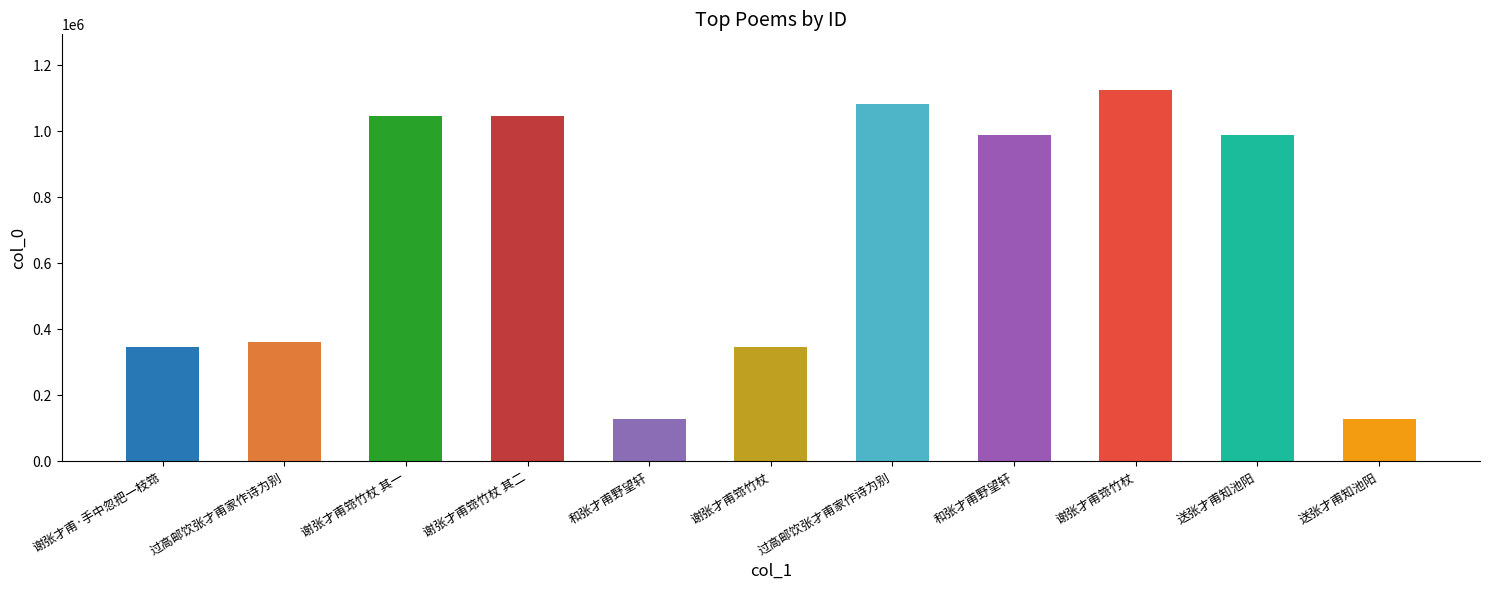

What is the change in value from 谢张才甫筇竹杖 其二 to 和张才甫野望轩?

-917089